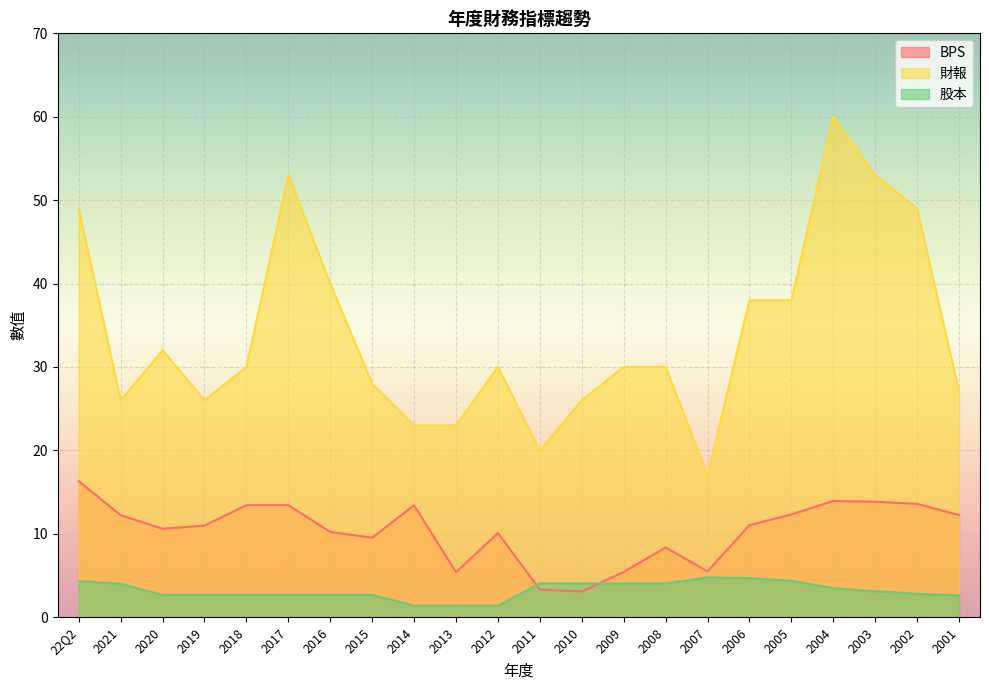

Between 2015 and 2009, which series saw the biggest shift?

BPS